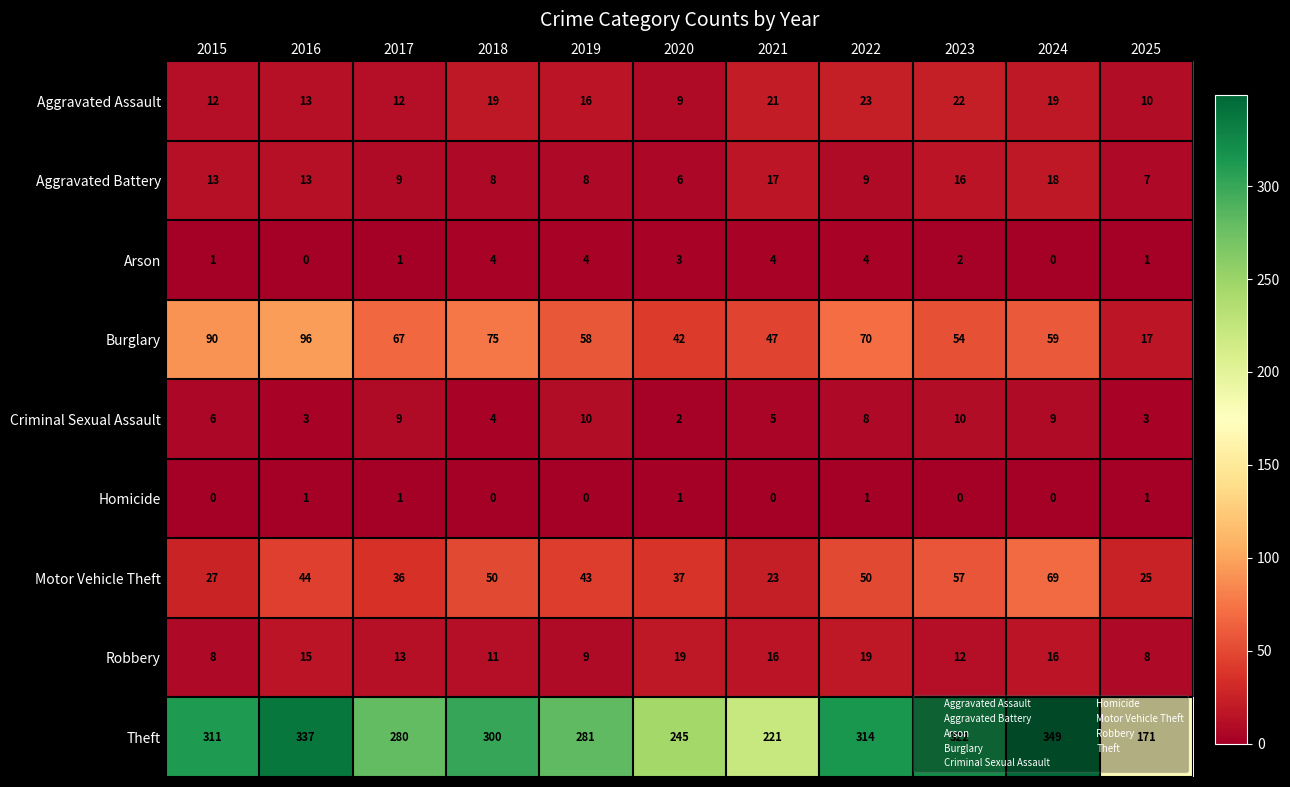

Which series has the largest total across all categories?

Theft